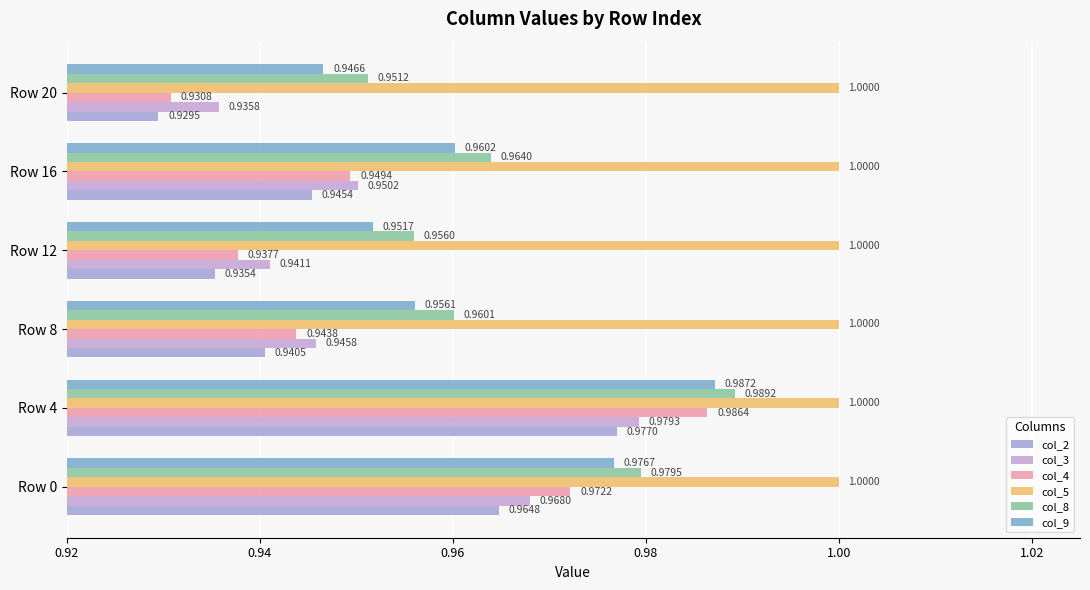

At which label is col_8 closest to 0?

Row 20